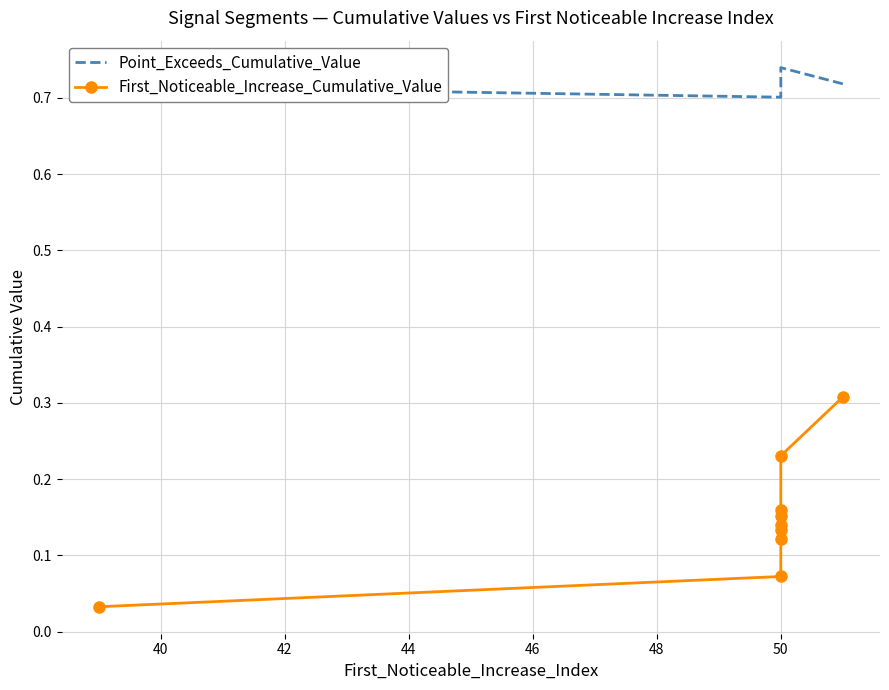

True or false: First_Noticeable_Increase_Cumulative_Value has more than 2 interior local peaks.

False